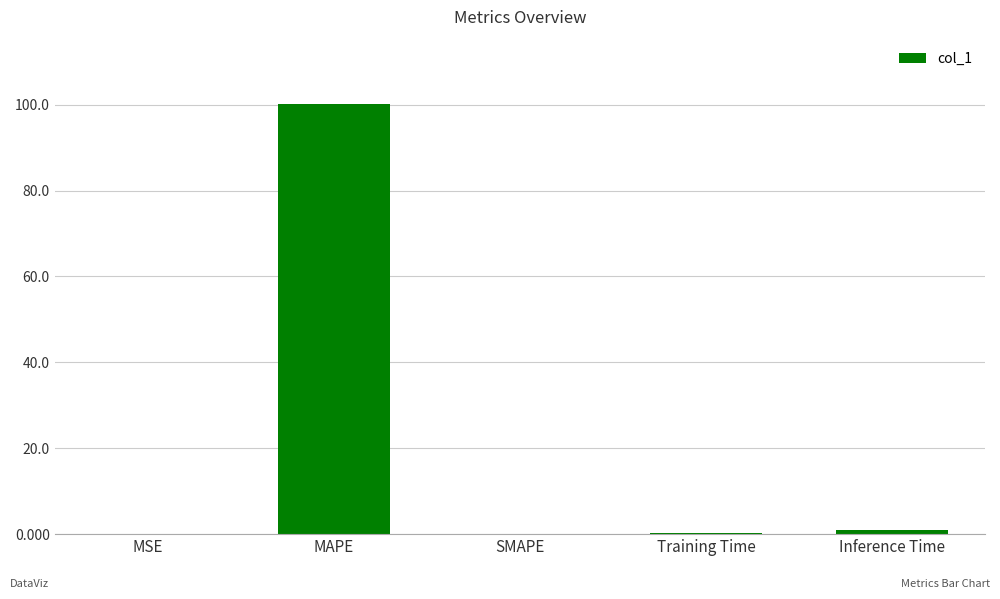

What is the maximum value shown in the chart?

100.1